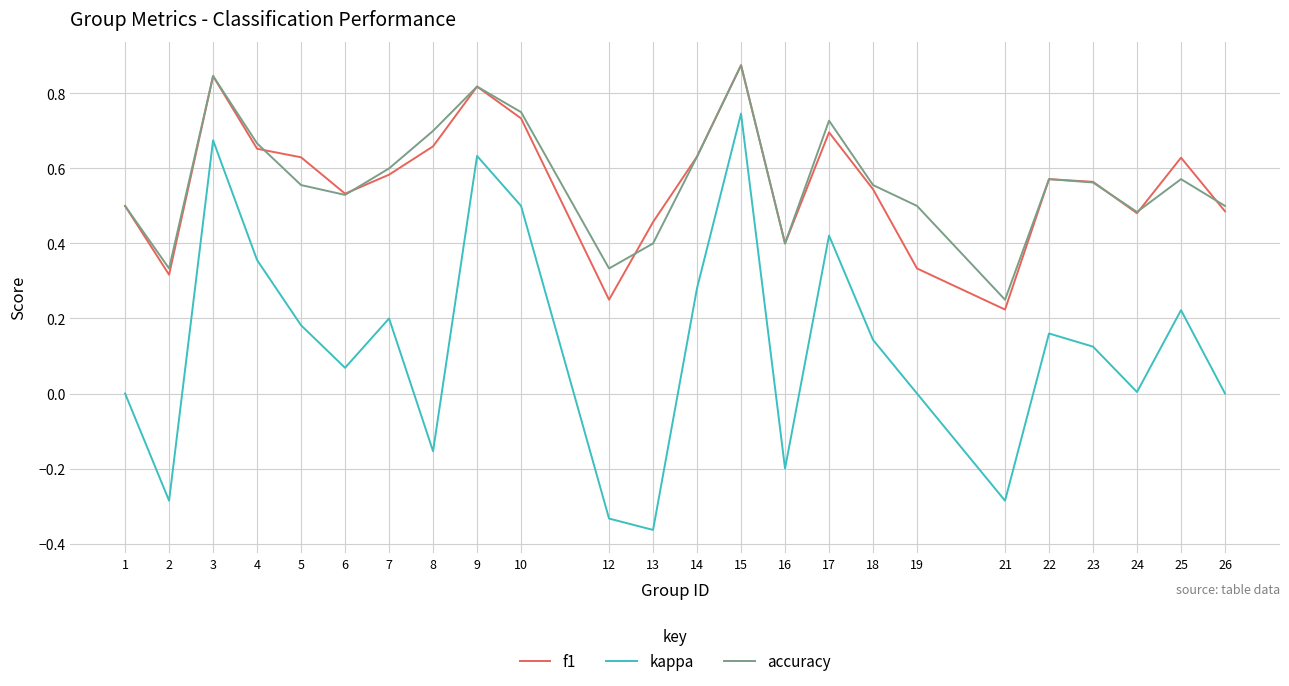

True or false: accuracy and kappa cross at least once.

False